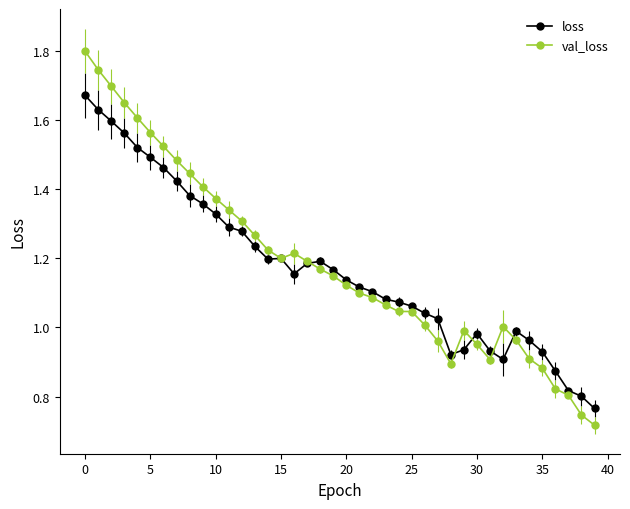

True or false: val_loss has more than 1 interior local peaks.

True